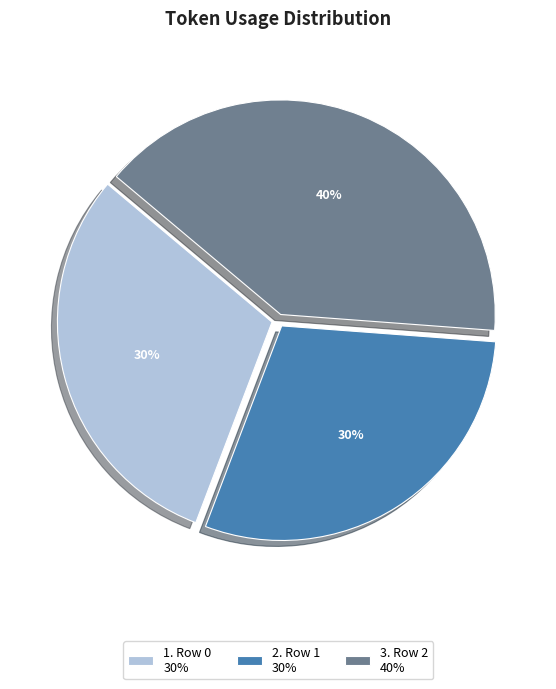

What is the largest slice in the pie chart?

3. Row 2 40%